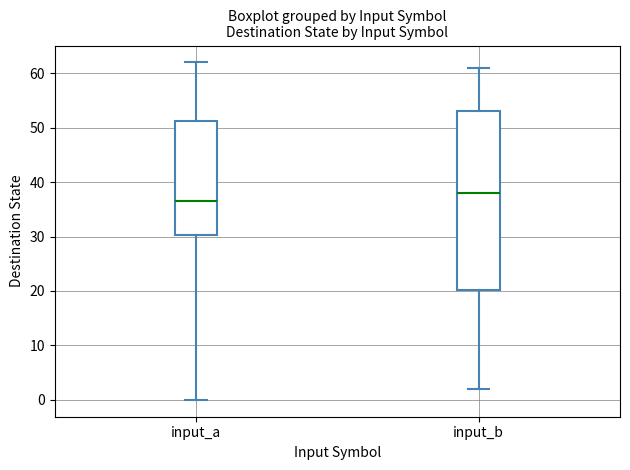

Which box is the tallest, from its lower edge to its upper edge?

input_b